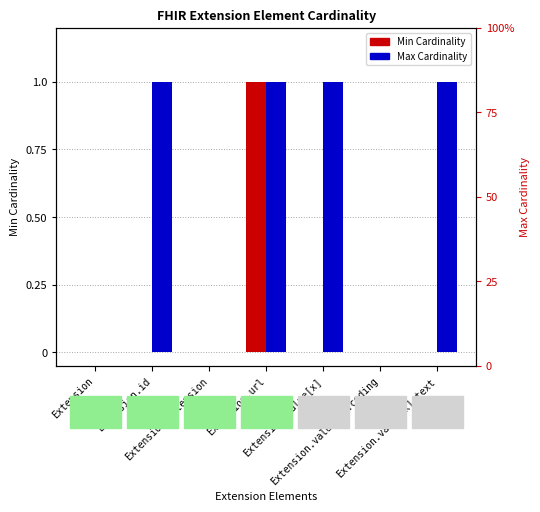

Count the number of data series in this chart.

2